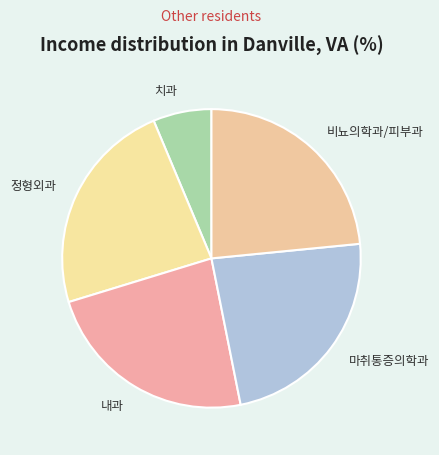

Do 정형외과 and 비뇨의학과/피부과 together represent more than half of the pie?

No